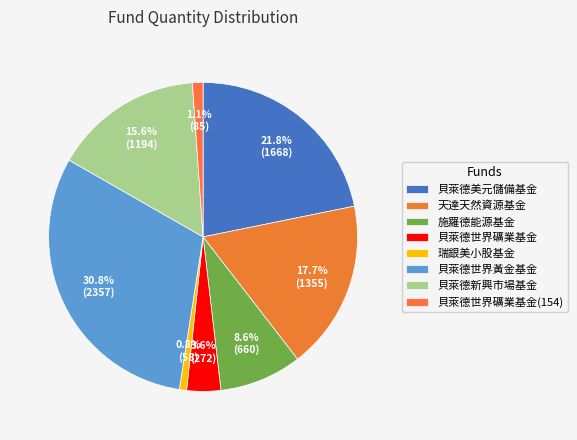

To the nearest percent, what percentage of the pie is 貝萊德新興市場基金?

16%